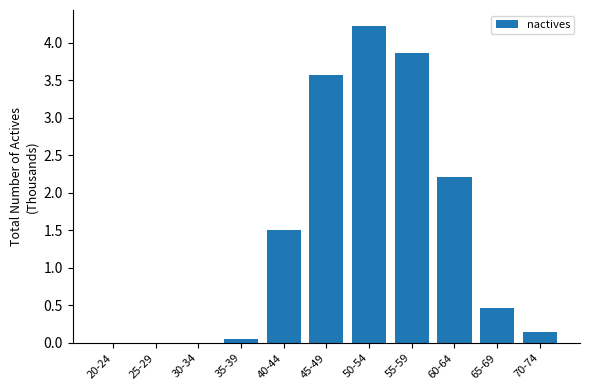

The chart shows a value of 2.2 at 60-64. True or false?

True